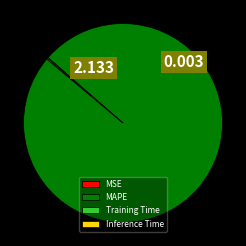

What is the majority slice?

MAPE